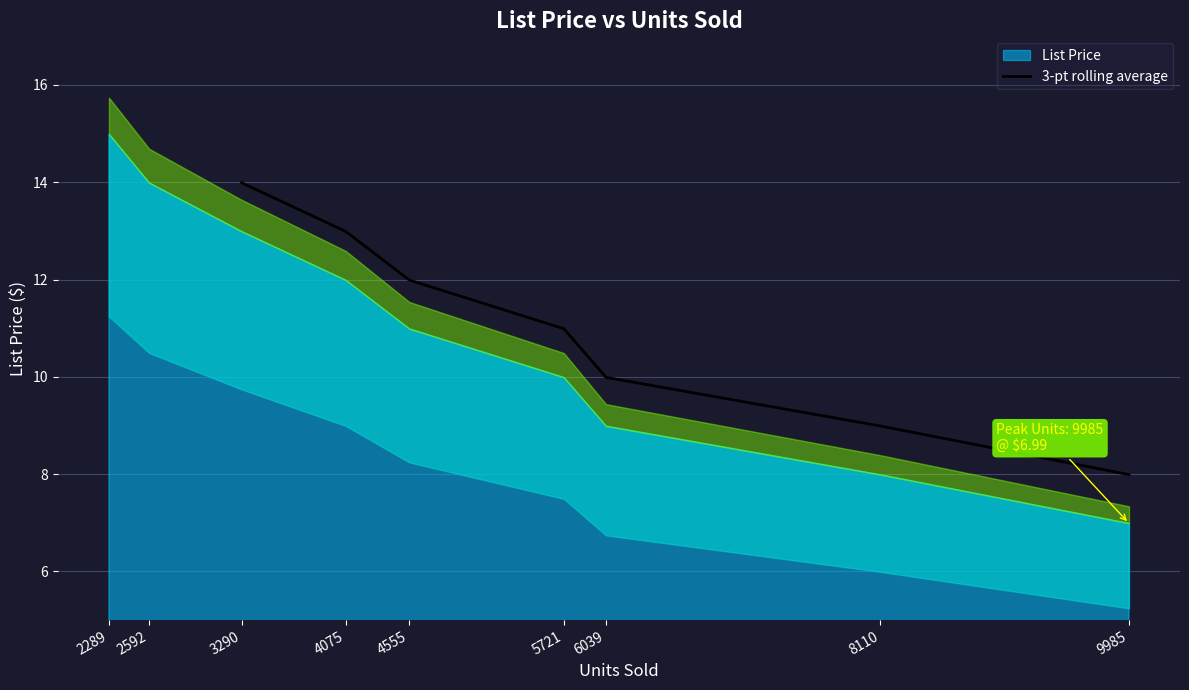

What is the sum of all values?

76.9